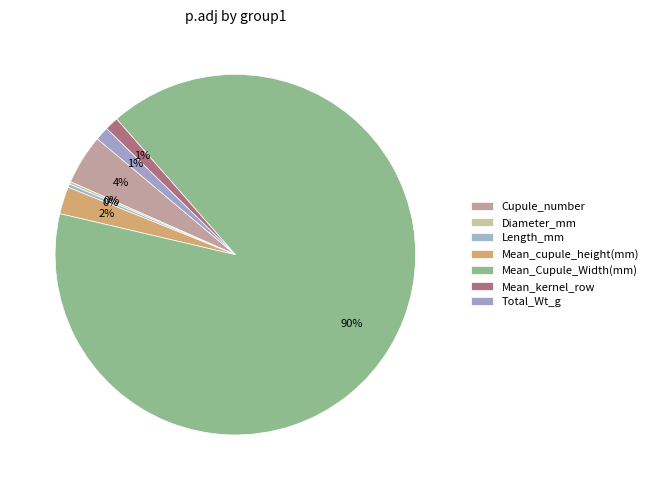

Count the number of slices in the pie.

7